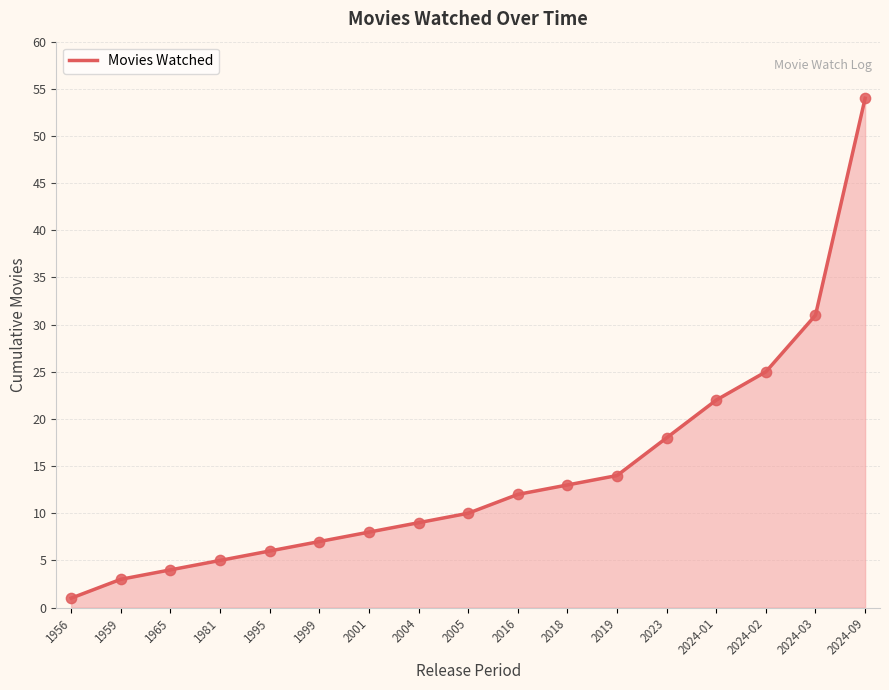

What is the change in value from 1959 to 2023?

+15